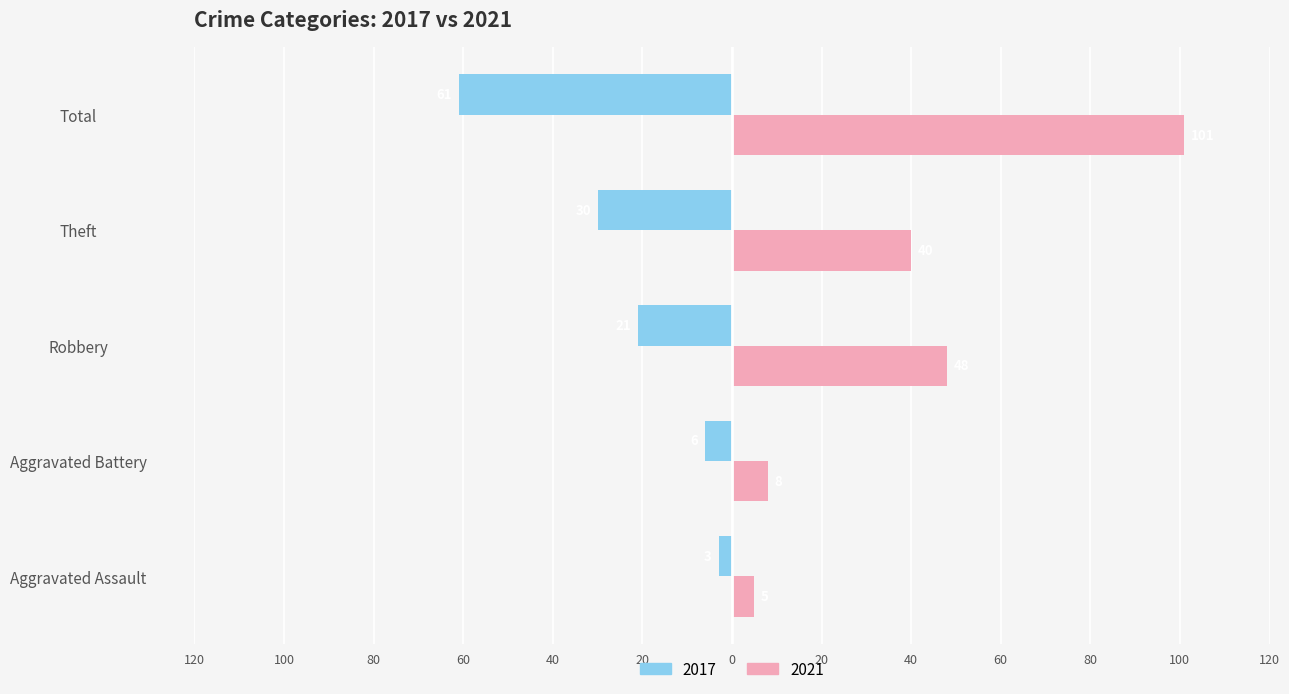

At which category does the chart reach its minimum across all series?

Total